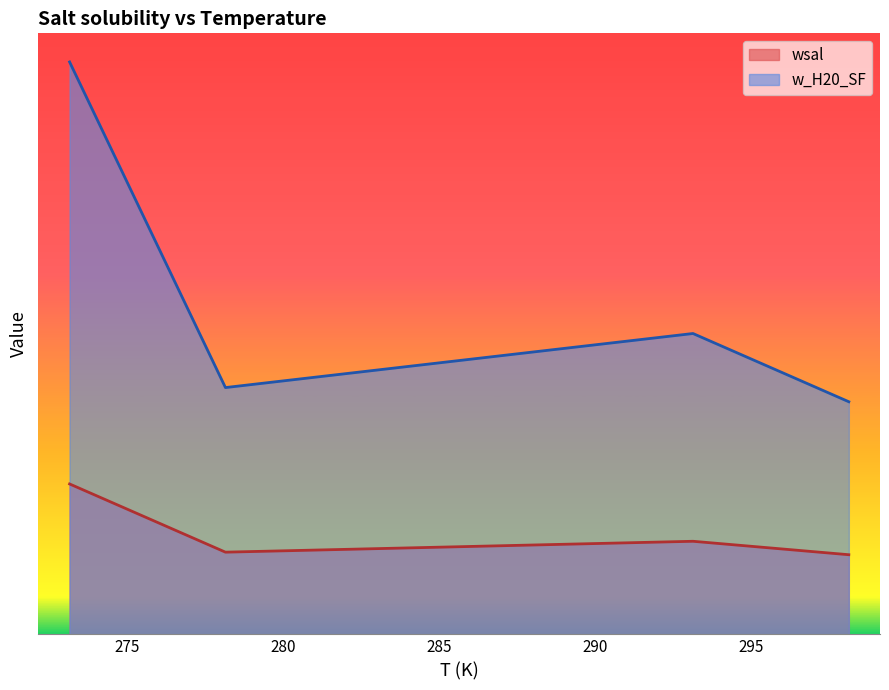

What is the difference between the second highest and minimum values in the wsal series?

0.2